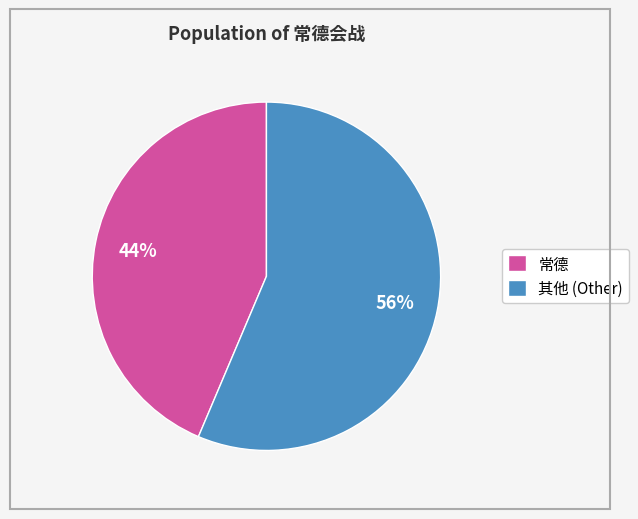

Combined, do 常德 and 其他 (Other) account for over 50%?

Yes